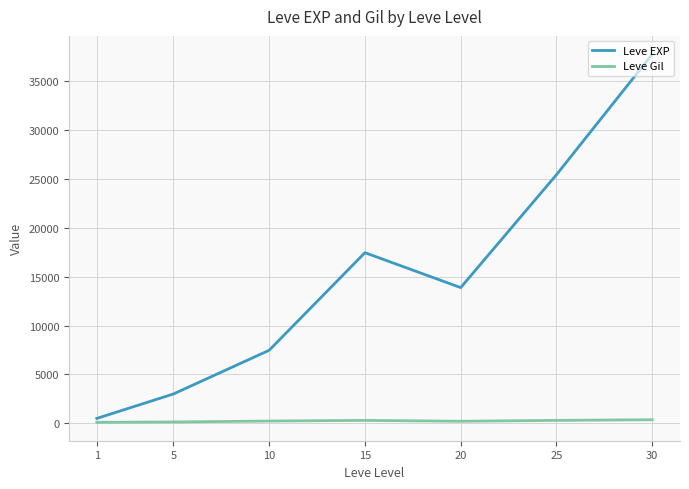

True or false: Leve EXP and Leve Gil intersect in this chart.

False